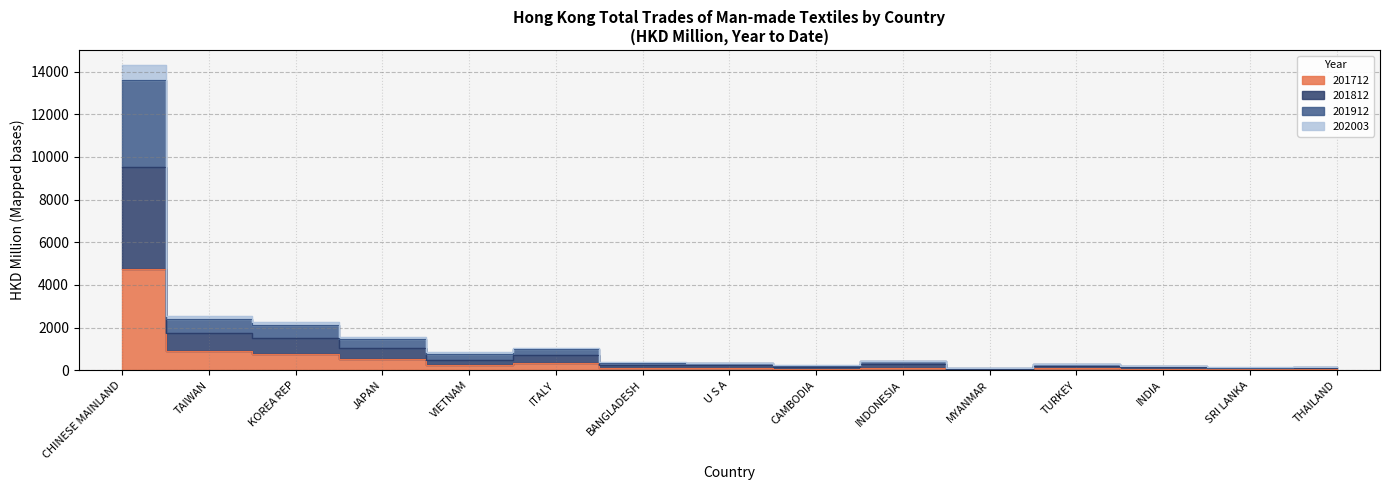

How many lines are shown in the chart?

4